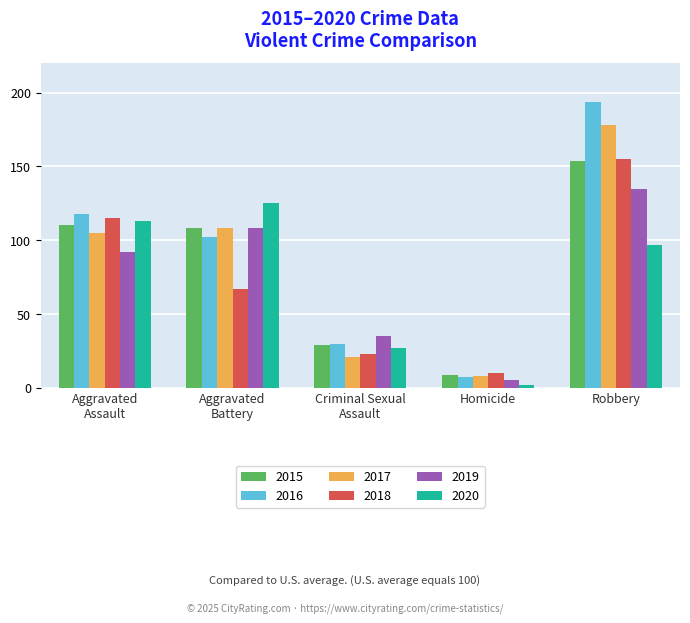

What is the sum of all 2016 values?

451